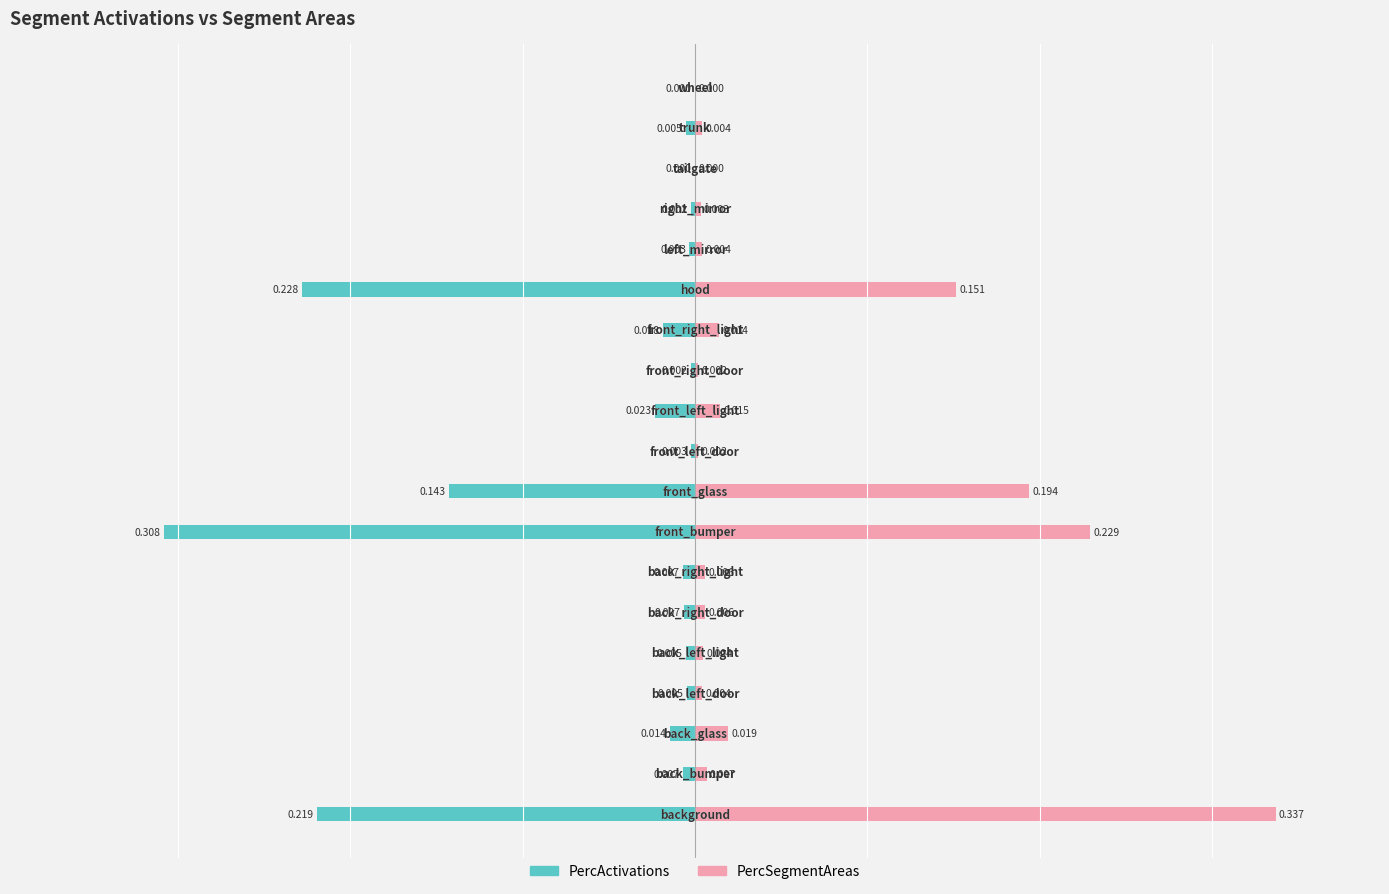

Reading left to right, transcribe all the data shown in this chart.

PercActivations: -0.2	-0.0	-0.0	-0.0	-0.0	-0.0	-0.0	-0.3	-0.1	-0.0	-0.0	-0.0	-0.0	-0.2	-0.0	-0.0	-0.0	-0.0	-0.0
PercSegmentAreas: 0.3	0.0	0.0	0.0	0.0	0.0	0.0	0.2	0.2	0.0	0.0	0.0	0.0	0.2	0.0	0.0	0.0	0.0	0.0